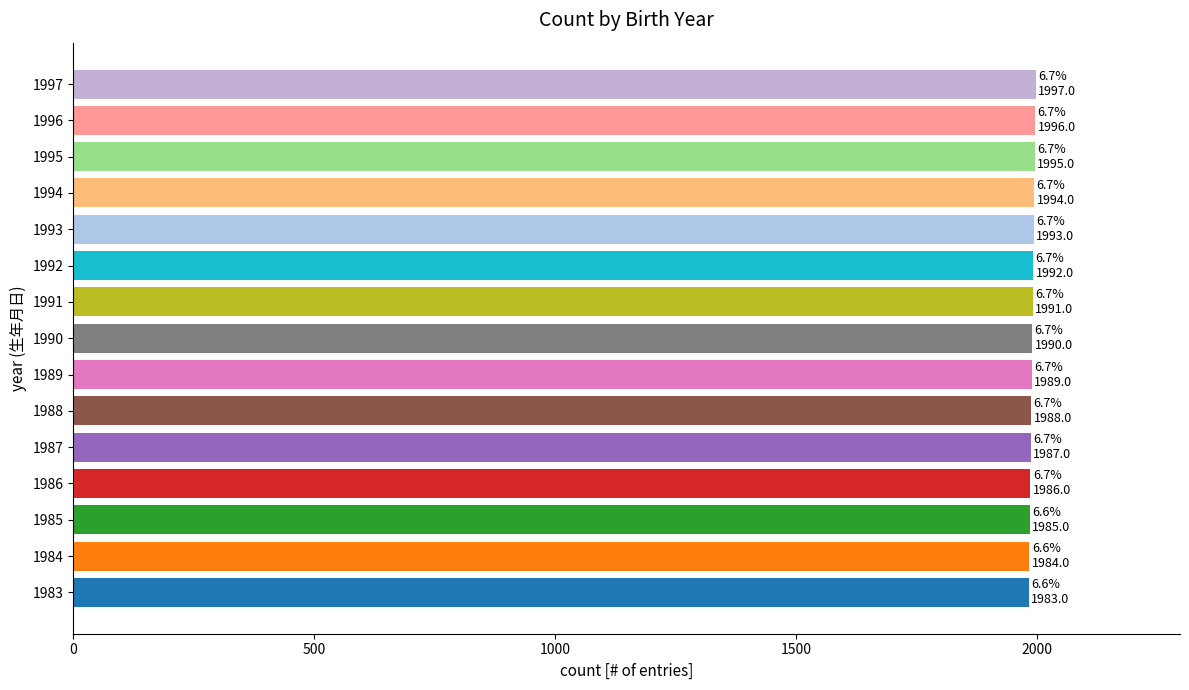

The chart shows a value of 1093 at 1987. True or false?

False